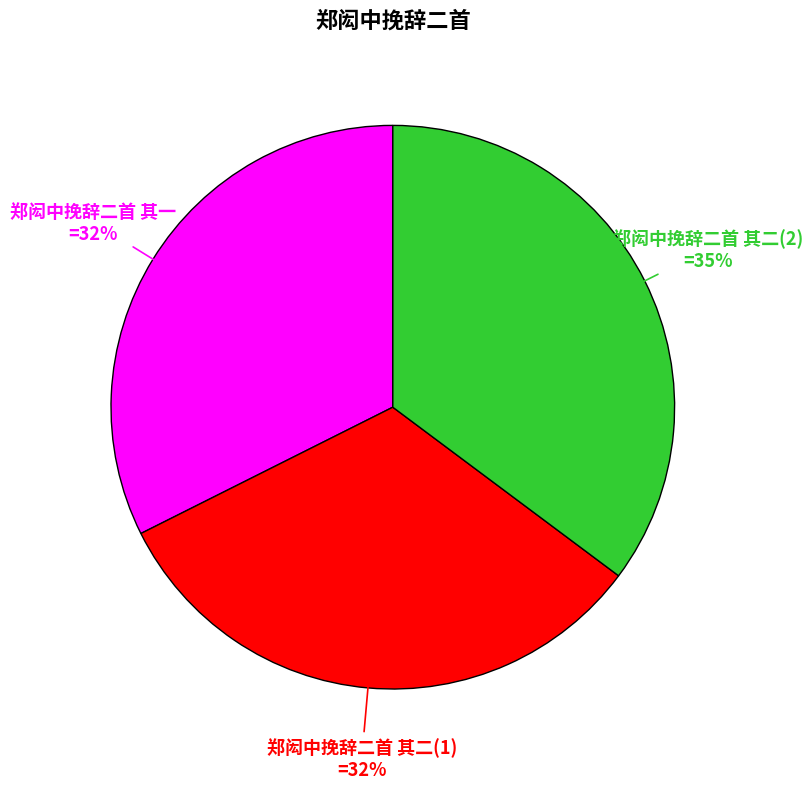

Combined, do 郑闳中挽辞二首 其二(2) and 郑闳中挽辞二首 其二(1) account for over 50%?

Yes